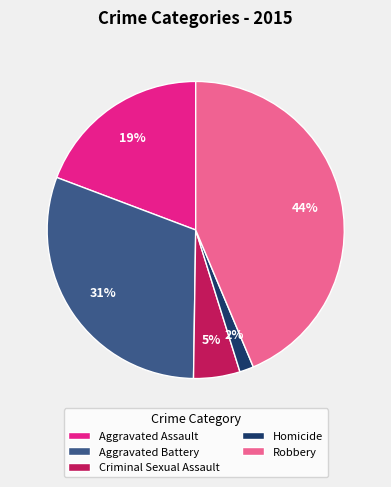

To the nearest percent, what portion does Aggravated Battery represent?

31%